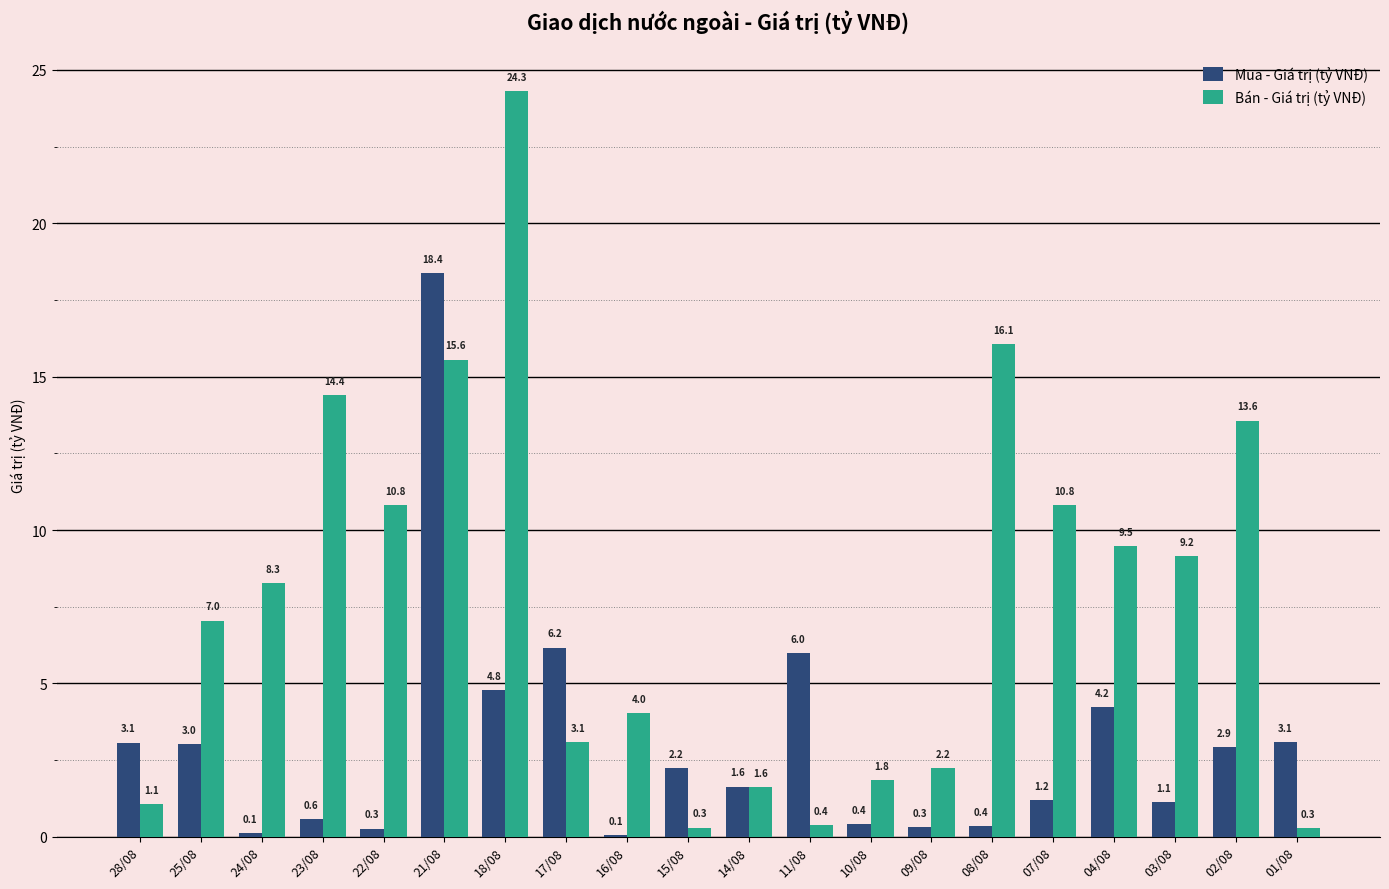

What is the maximum value for Mua - Giá trị (tỷ VNĐ)?

18.4